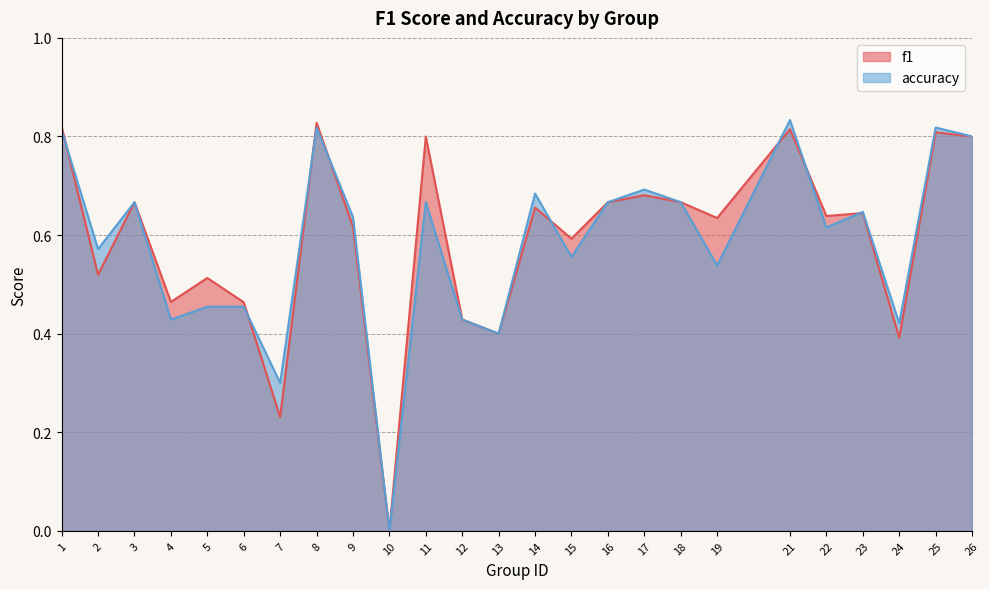

Rank the series by their average value, from highest to lowest.

f1, accuracy